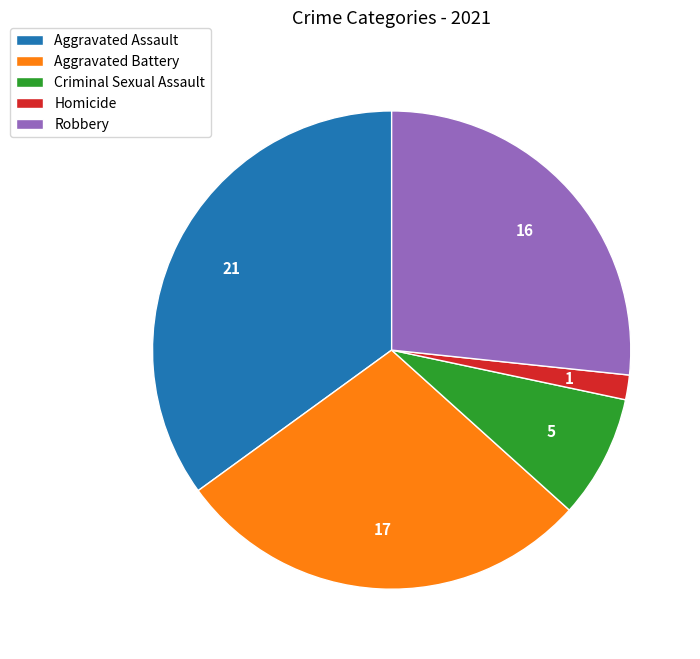

What is the largest slice in the pie chart?

Aggravated Assault